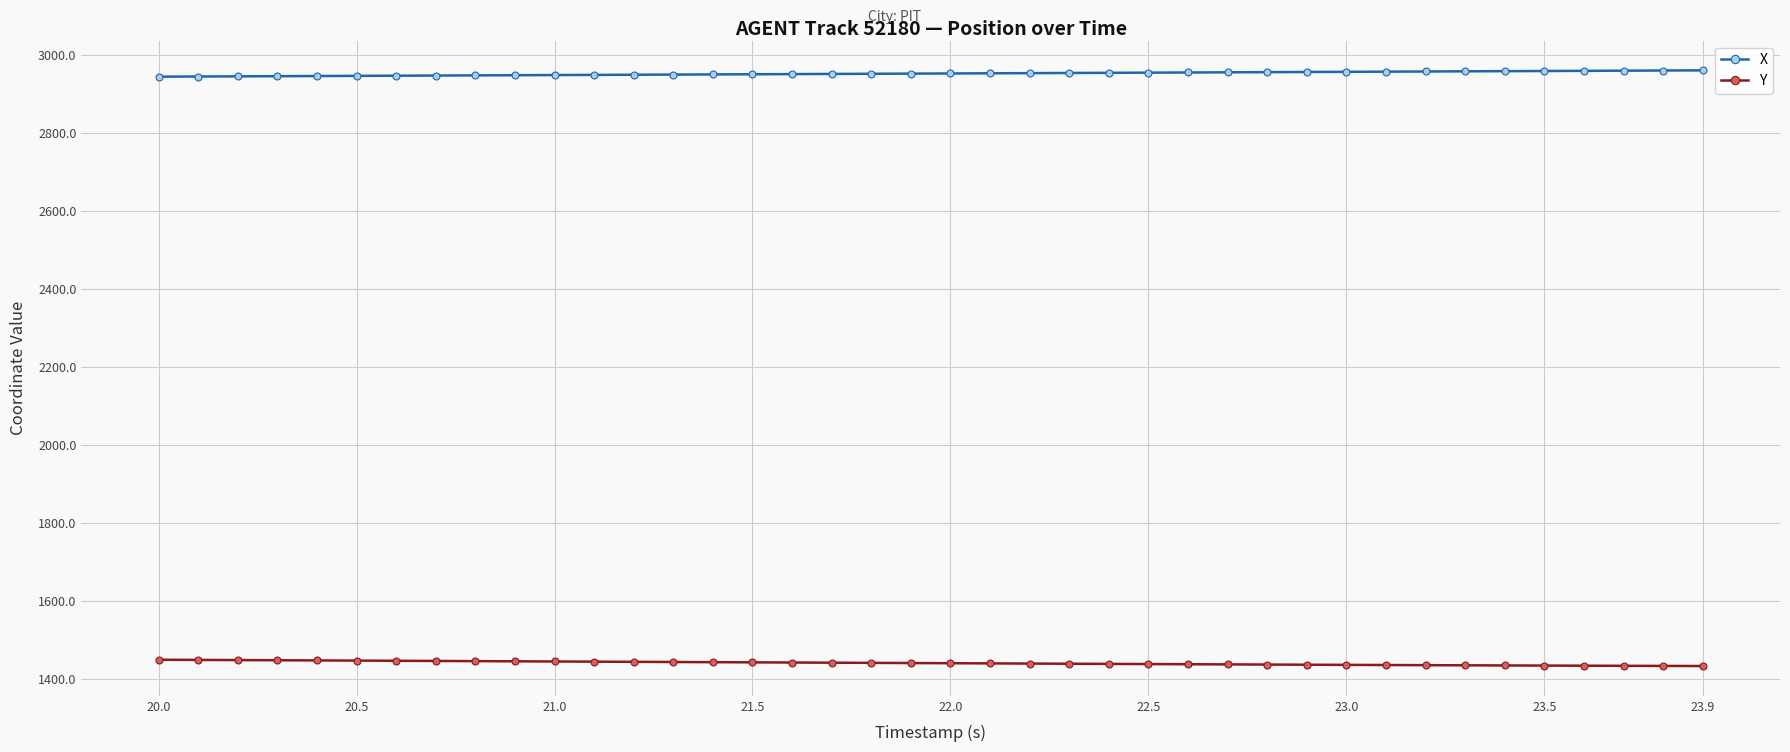

What is the value of the Y point at the 13th from the left?

1444.6